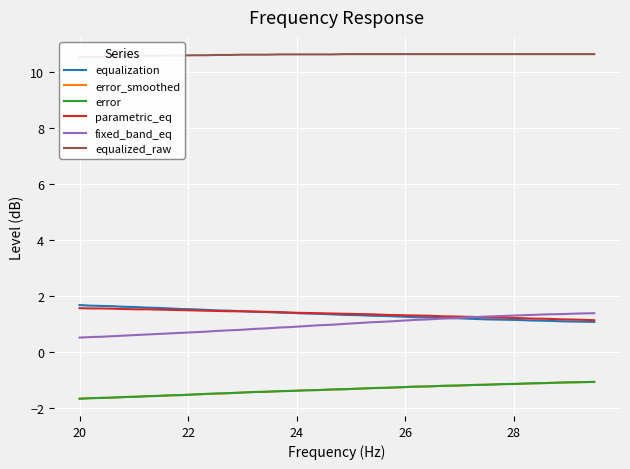

What is the maximum value for error_smoothed?

-1.1